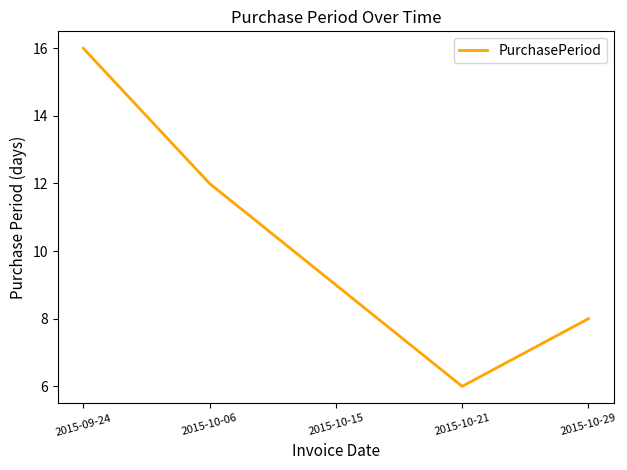

Reading left to right, what are all the values shown in this chart?

16	12	9	6	8